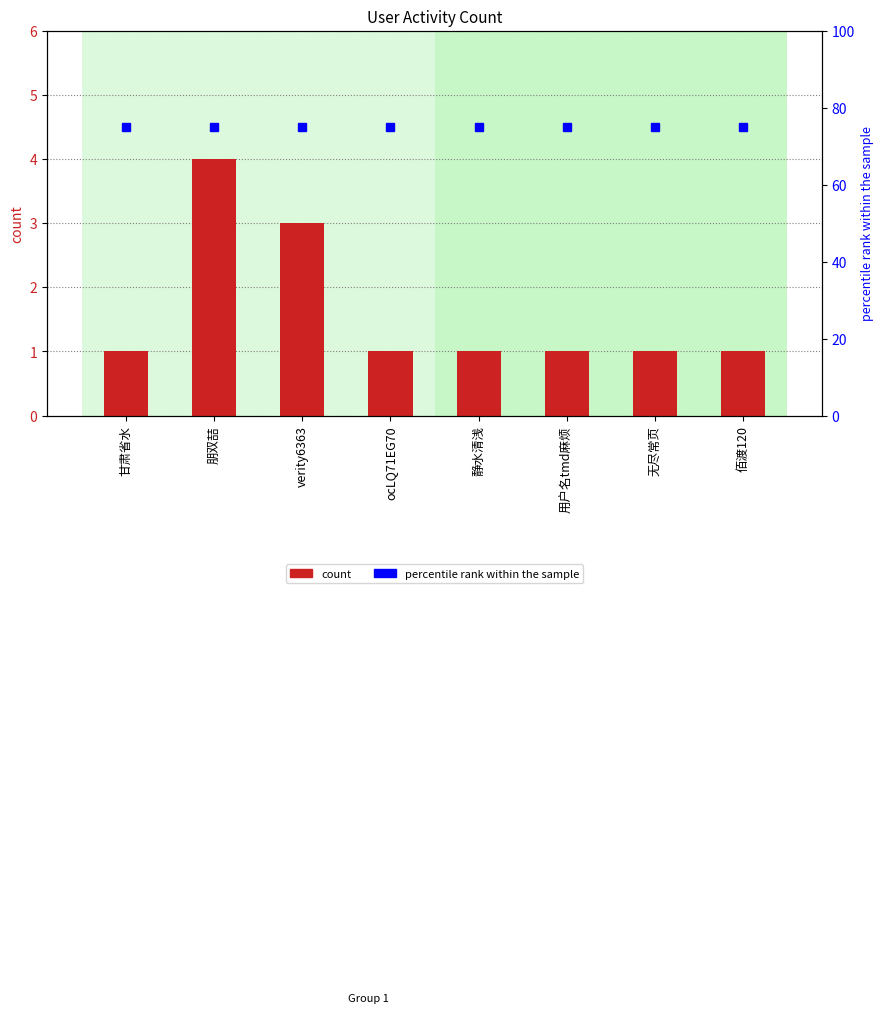

Count the number of categories in the chart.

8